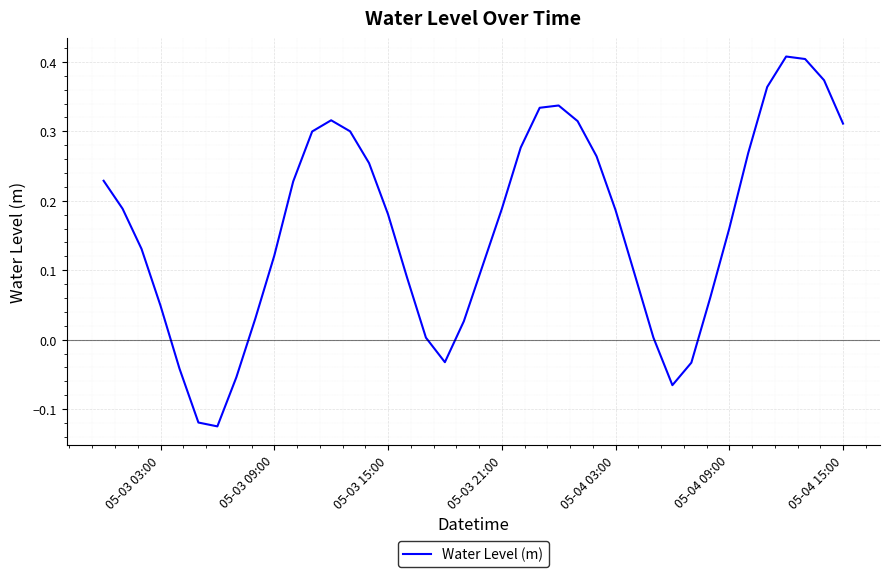

The chart shows a value of 0.1 at 05-03 03:00. True or false?

False